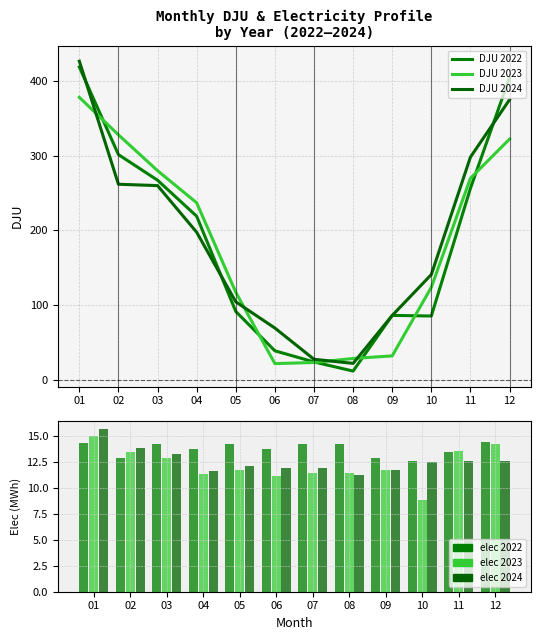

Rank the series by their maximum value, from lowest to highest.

DJU 2023, DJU 2022, DJU 2024